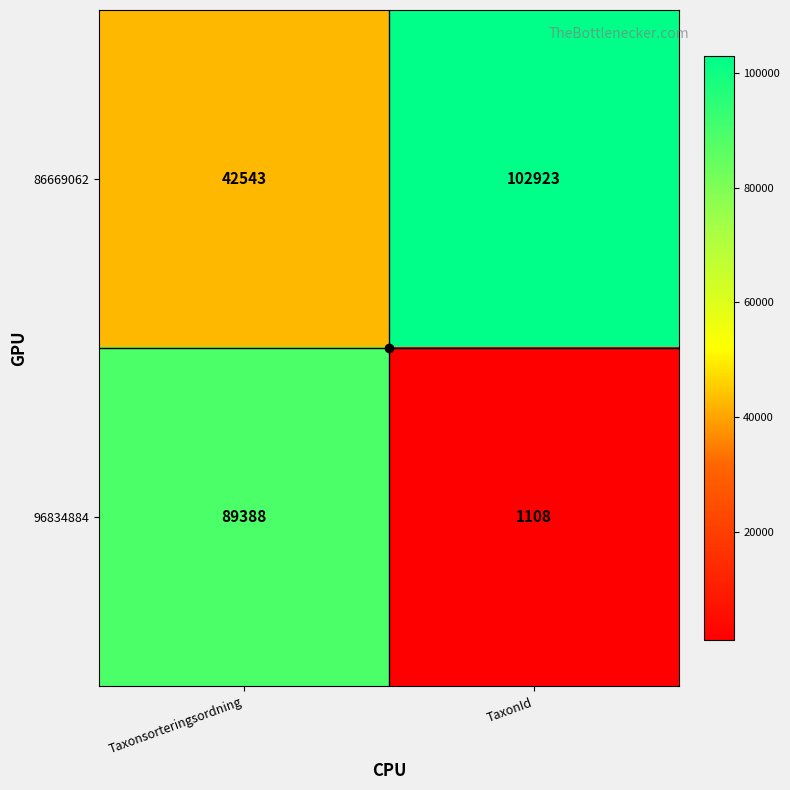

What is the approximate value of 96834884 at Taxonsorteringsordning?

89388